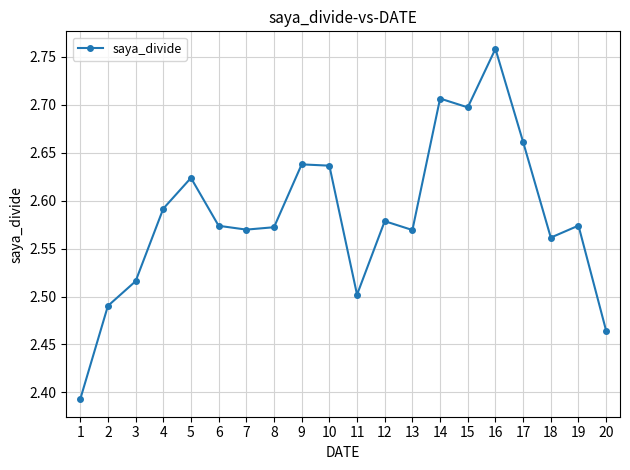

Is it true that the value at 14 is 2.7?

True